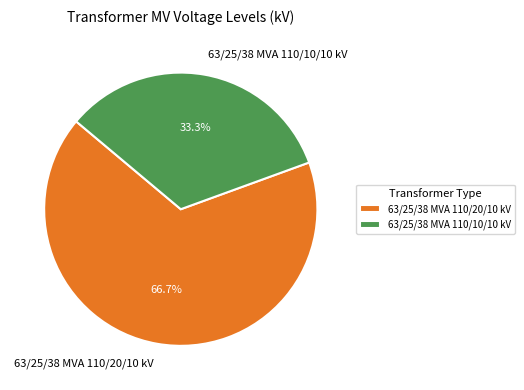

Combined, do 63/25/38 MVA 110/10/10 kV and 63/25/38 MVA 110/20/10 kV account for over 50%?

Yes